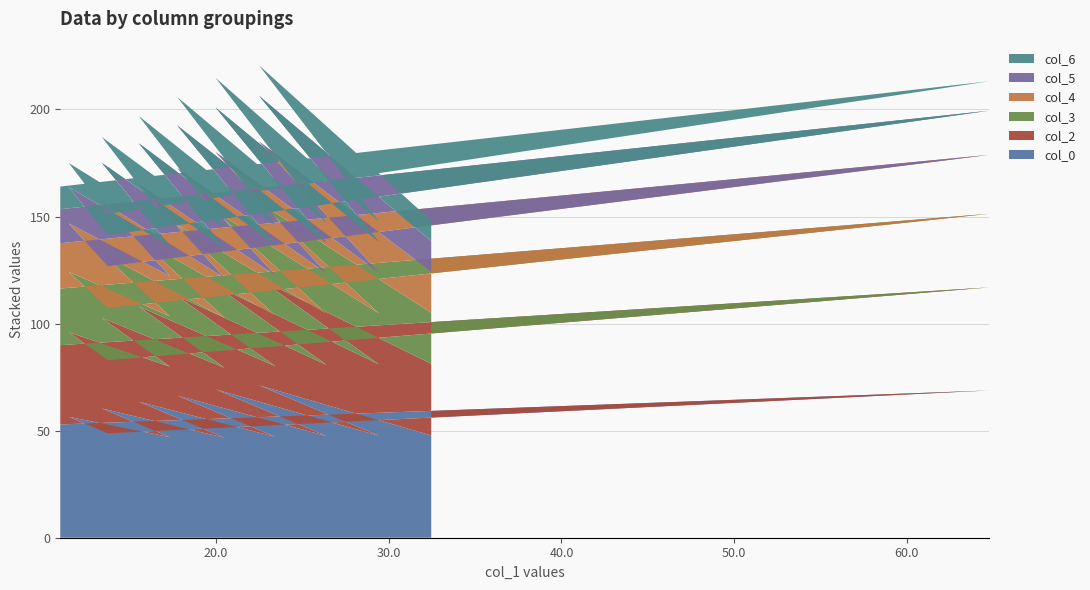

Reading left to right, list all the values displayed in this chart.

col_0: 1=52.9	2=52.2	3=11.0	4=12.2	5=68.8	6=65.8	7=64.8	8=64.6	9=48.8	10=48.5	11=13.7	12=14.6	13=56.5	14=57.4	15=11.5	16=12.3	17=47.0	18=47.6	19=17.3	20=17.7
col_2: 1=68.8	2=65.8	3=64.8	4=64.6	5=48.8	6=48.5	7=13.7	8=14.6	9=56.5	10=57.4	11=11.5	12=12.3	13=47.0	14=47.6	15=17.3	16=17.7	17=60.4	18=61.0	19=13.4	20=14.2
col_3: 1=64.8	2=64.6	3=48.8	4=48.5	5=13.7	6=14.6	7=56.5	8=57.4	9=11.5	10=12.3	11=47.0	12=47.6	13=17.3	14=17.7	15=60.4	16=61.0	17=13.4	18=14.2	19=46.7	20=46.7
col_4: 1=48.8	2=48.5	3=13.7	4=14.6	5=56.5	6=57.4	7=11.5	8=12.3	9=47.0	10=47.6	11=17.3	12=17.7	13=60.4	14=61.0	15=13.4	16=14.2	17=46.7	18=46.7	19=20.5	20=20.8
col_5: 1=13.7	2=14.6	3=56.5	4=57.4	5=11.5	6=12.3	7=47.0	8=47.6	9=17.3	10=17.7	11=60.4	12=61.0	13=13.4	14=14.2	15=46.7	16=46.7	17=20.5	18=20.8	19=63.5	20=63.3
col_6: 1=56.5	2=57.4	3=11.5	4=12.3	5=47.0	6=47.6	7=17.3	8=17.7	9=60.4	10=61.0	11=13.4	12=14.2	13=46.7	14=46.7	15=20.5	16=20.8	17=63.5	18=63.3	19=15.5	20=16.5